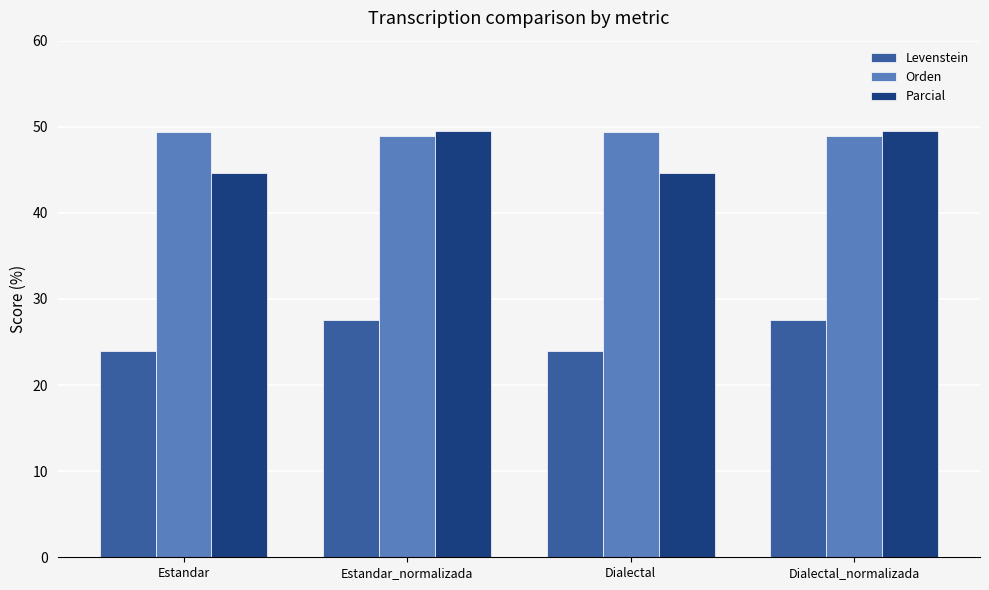

What is the value of the Levenstein bar at the 1st from the left?

24.0